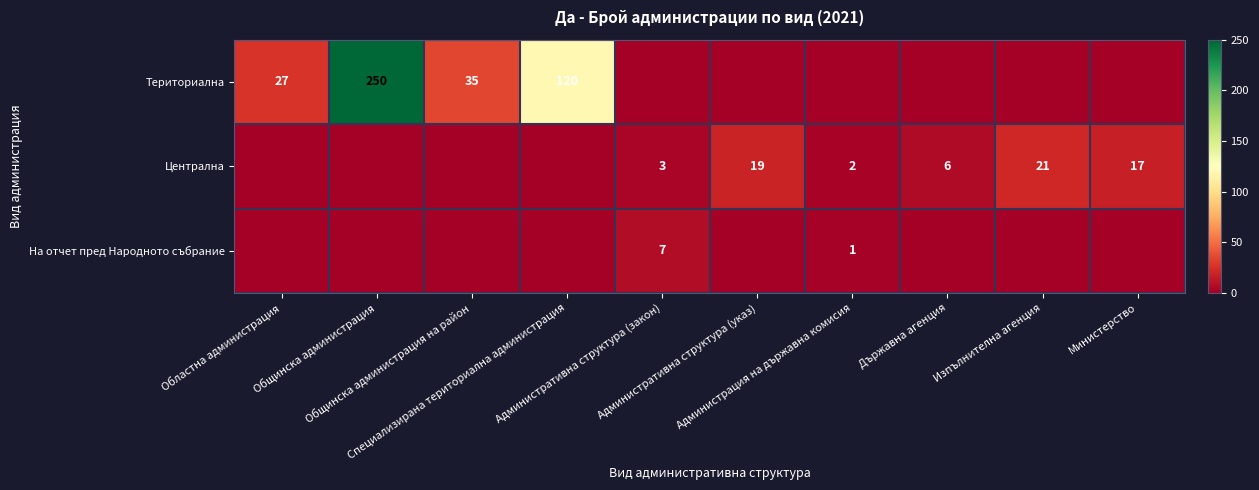

Rank the series by their maximum value, from highest to lowest.

Териториална, Централна, На отчет пред Народното събрание